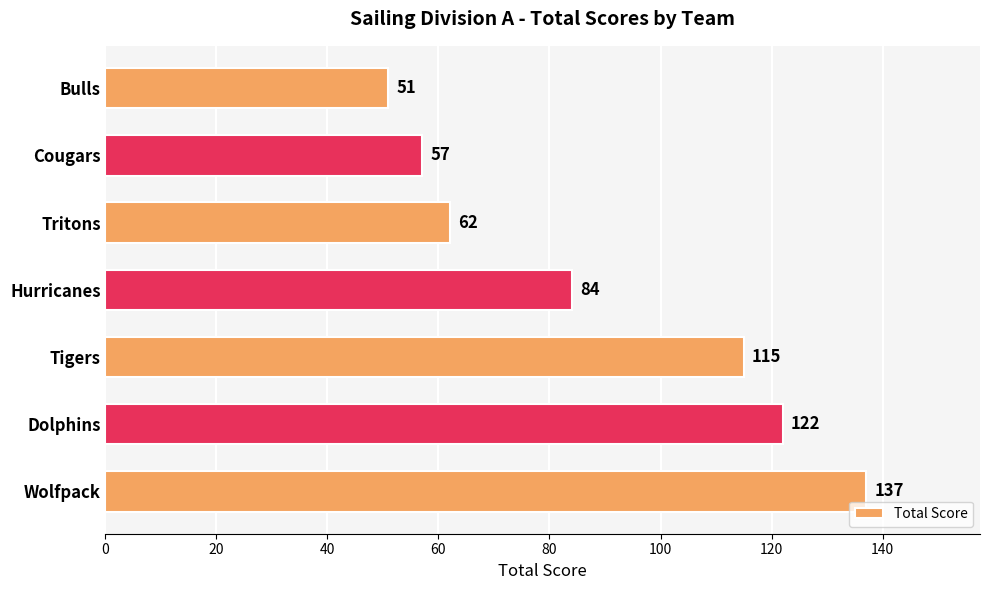

Where is the data nearest to the value 94?

Hurricanes